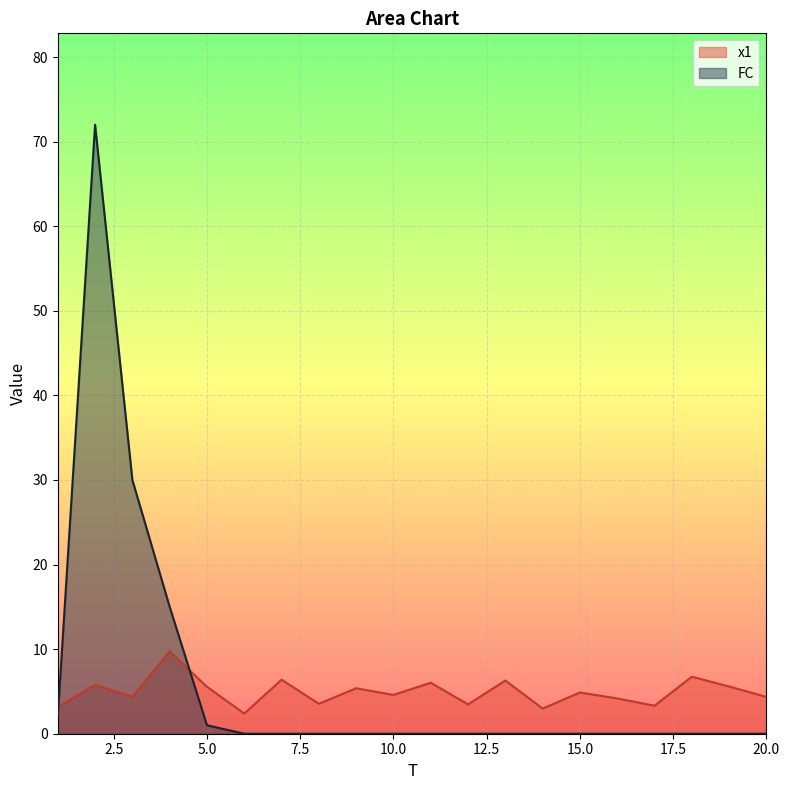

How many intersections are there between x1 and FC?

2